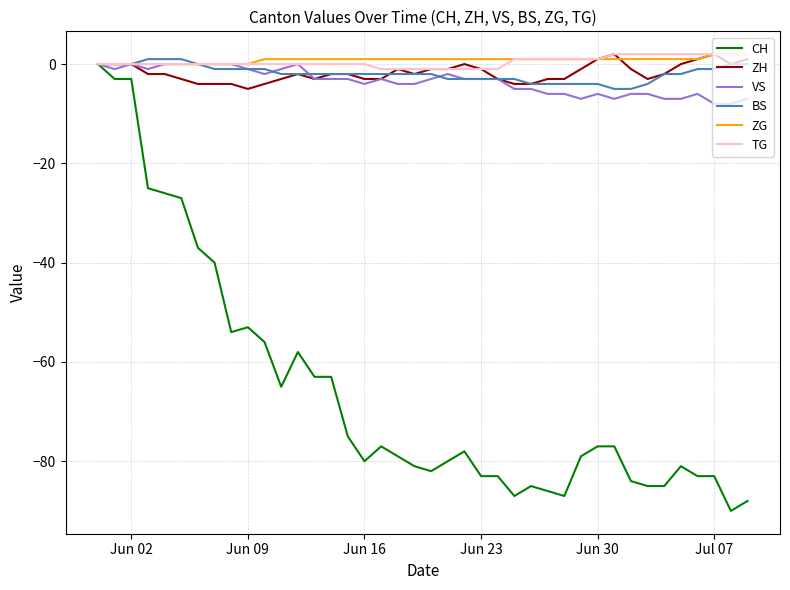

Which series has the widest spread of values?

CH